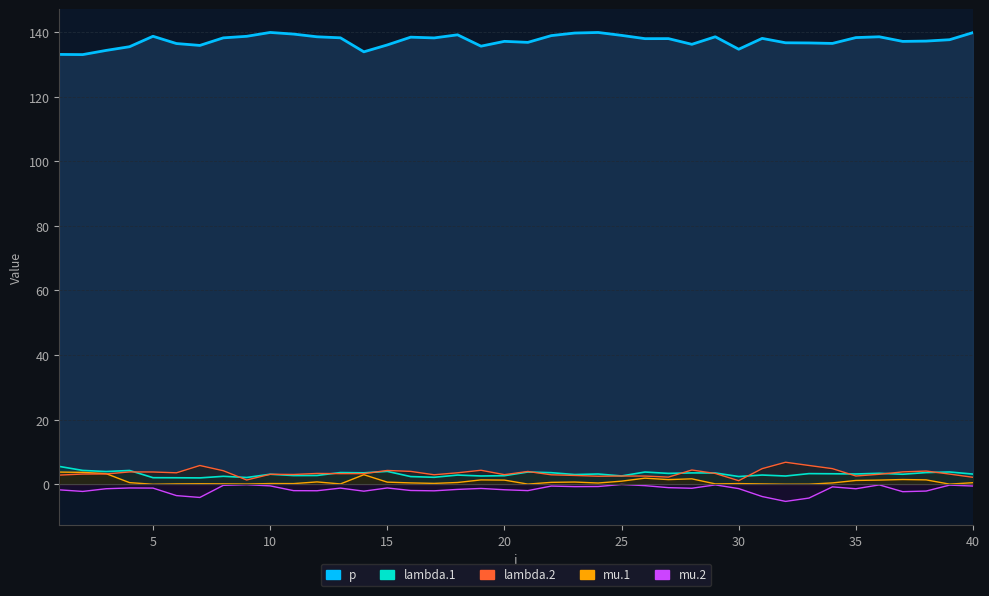

Rank the series at 20 from lowest to highest value.

mu.2, mu.1, lambda.1, lambda.2, p